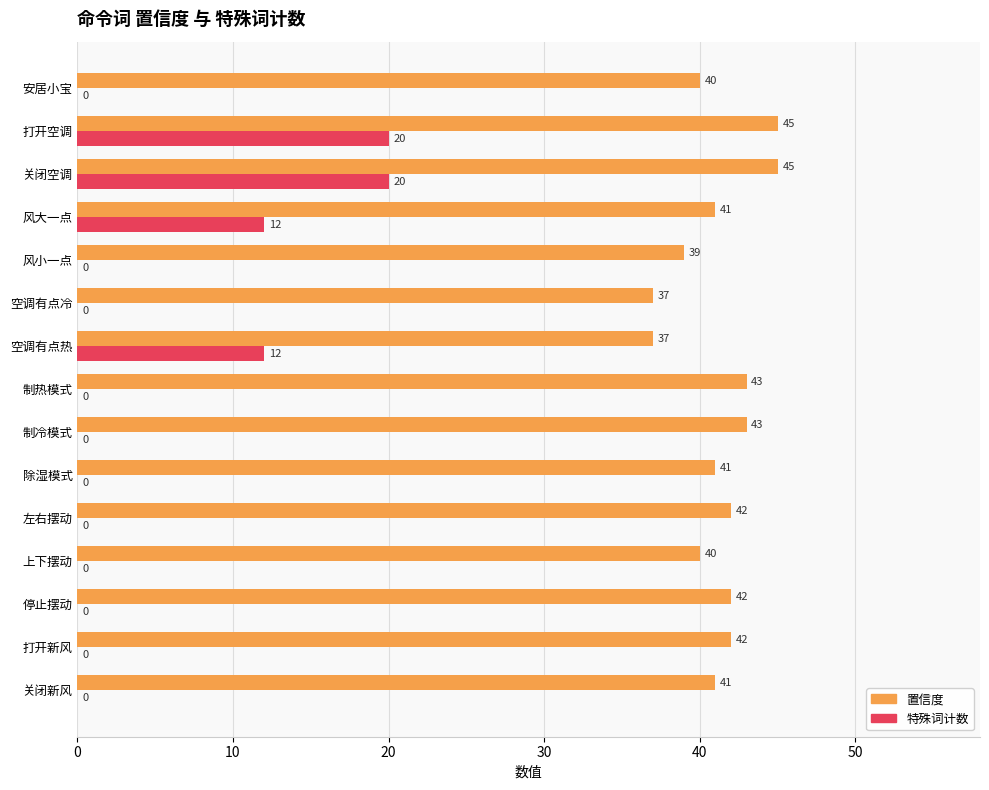

What is the greatest value displayed?

45